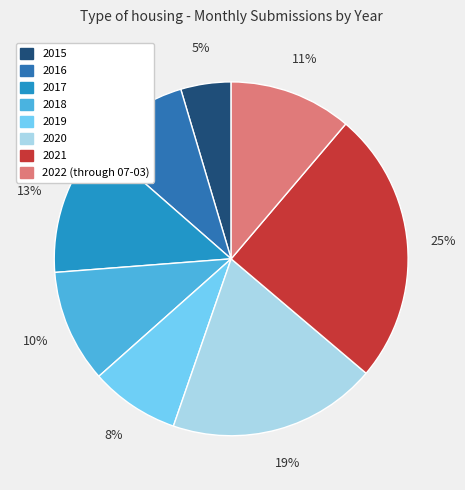

Does any single category account for the majority?

No